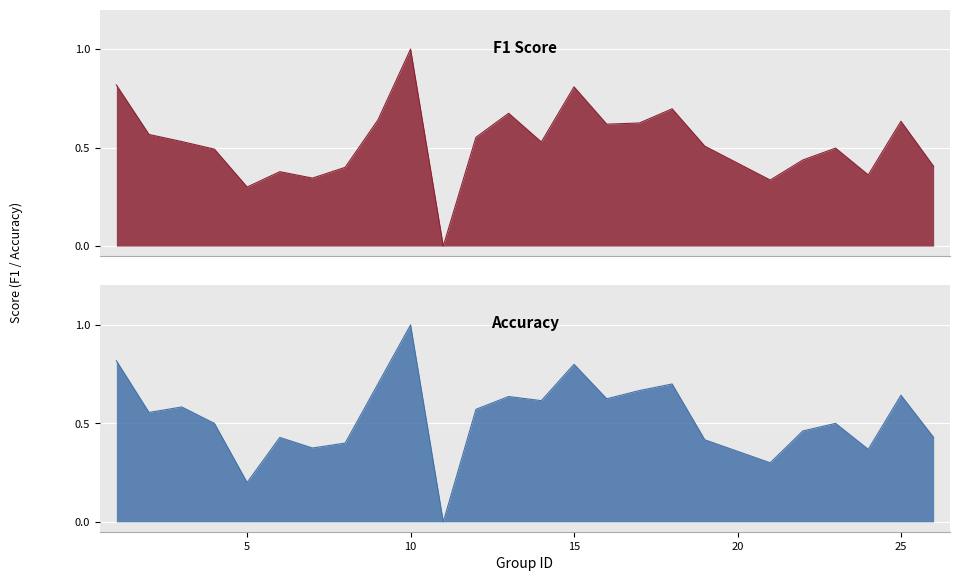

Between which two adjacent categories do accuracy and f1 first intersect?

2 and 3